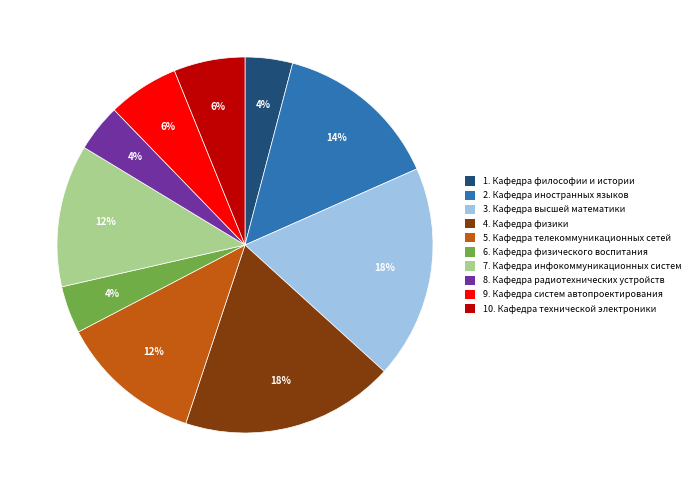

Is there any slice that represents more than half of the pie?

No